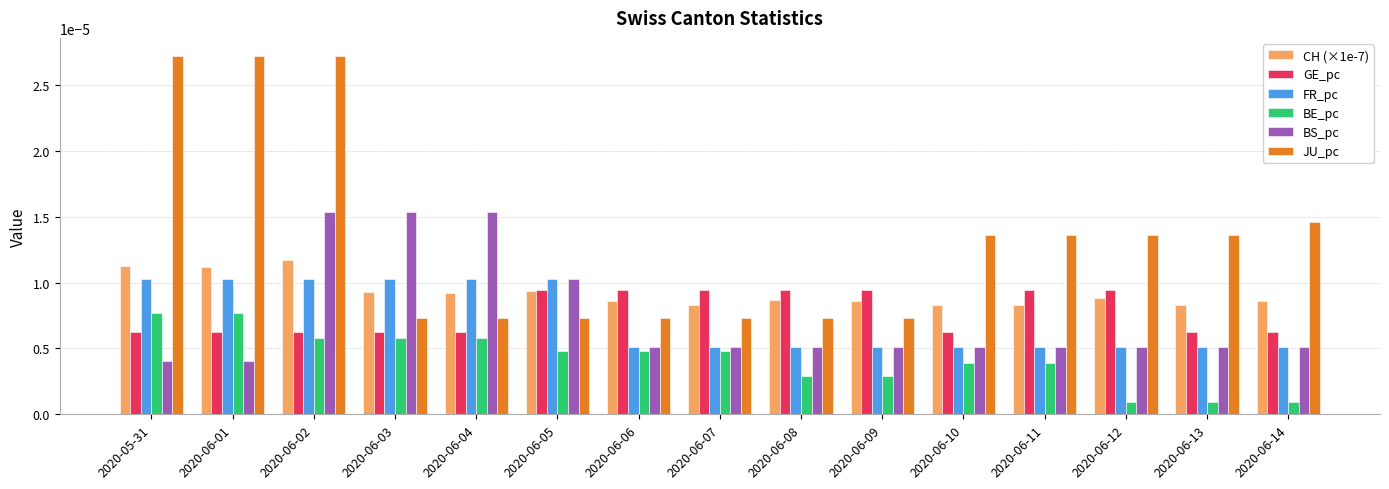

Which series has the widest spread of values?

JU_pc